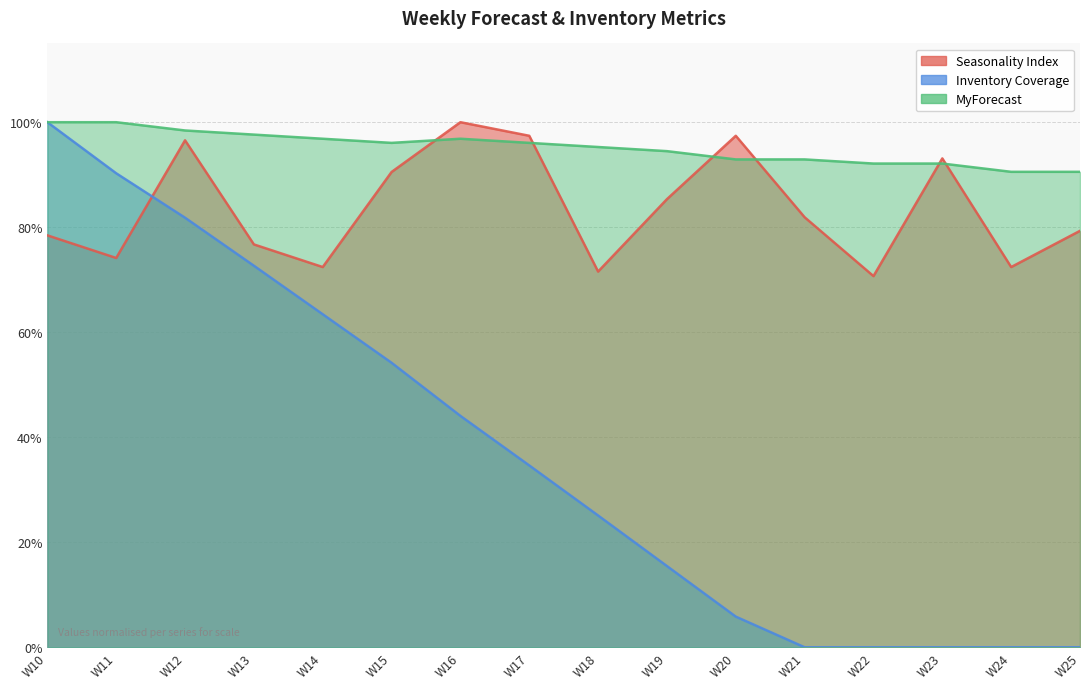

Where is Inventory Coverage nearest to the value 0?

W21